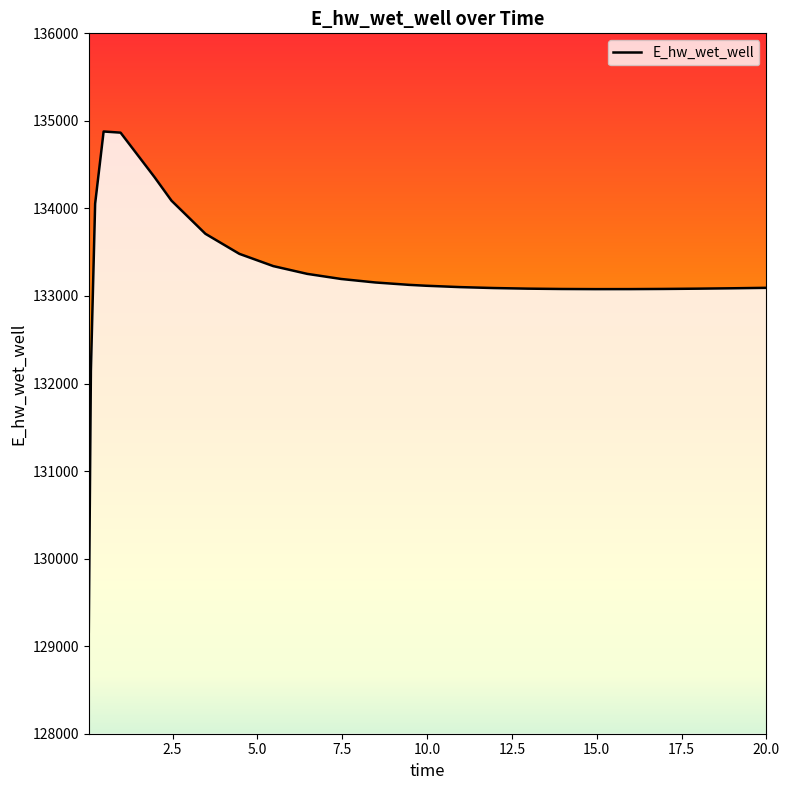

What is the average value?

133226.2